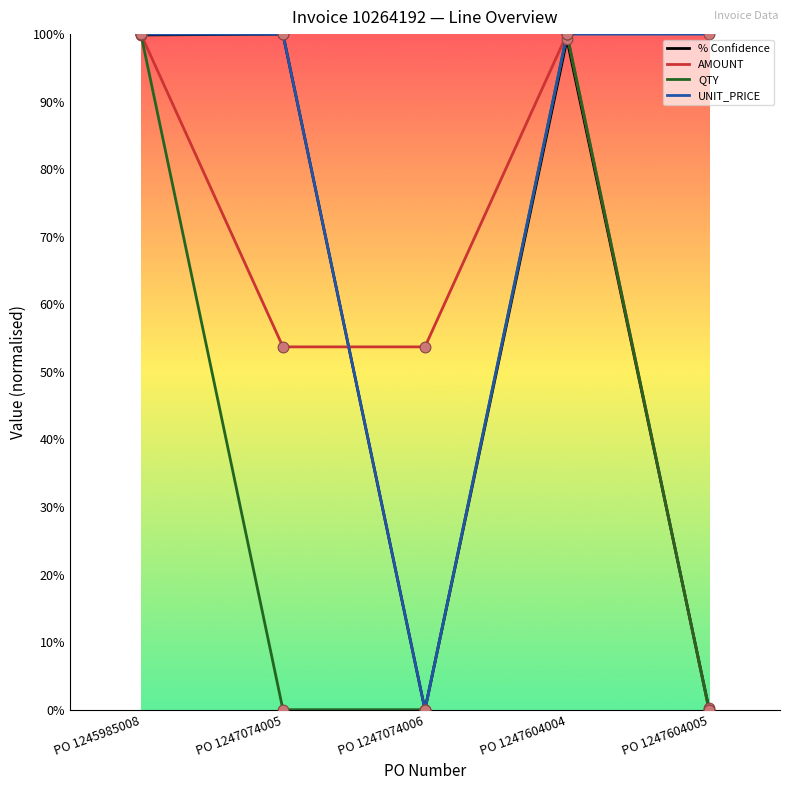

At which category is the sum across all series the highest?

PO 1245985008